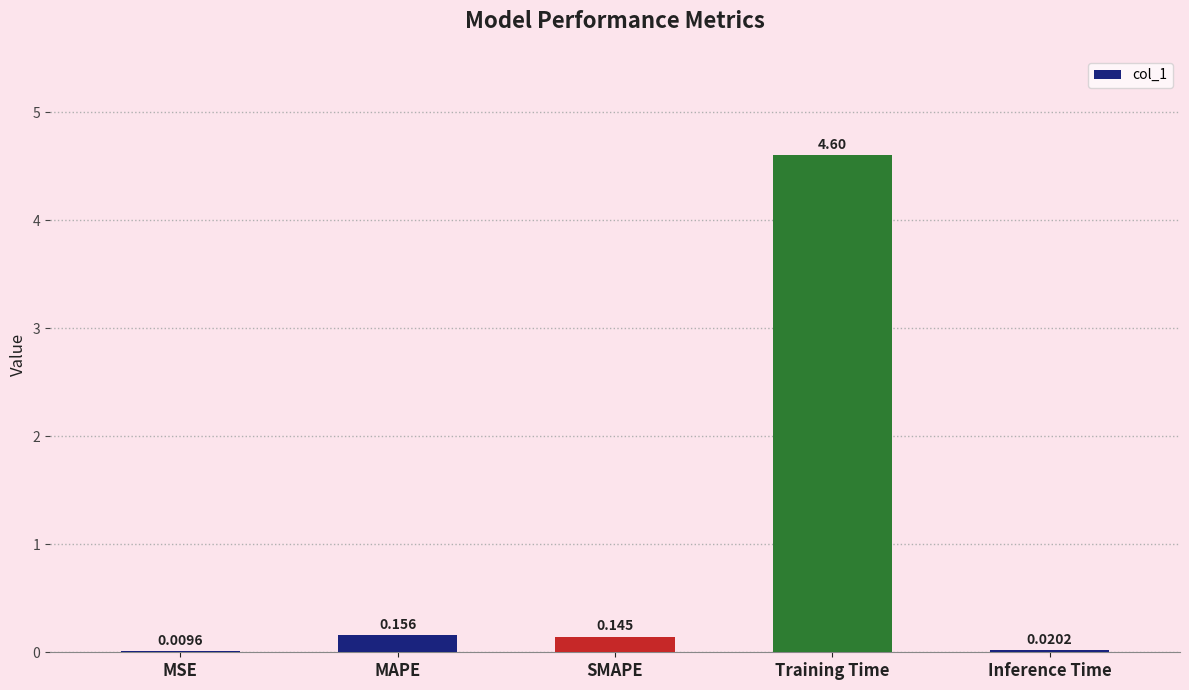

Where is the data nearest to the value 2?

MAPE